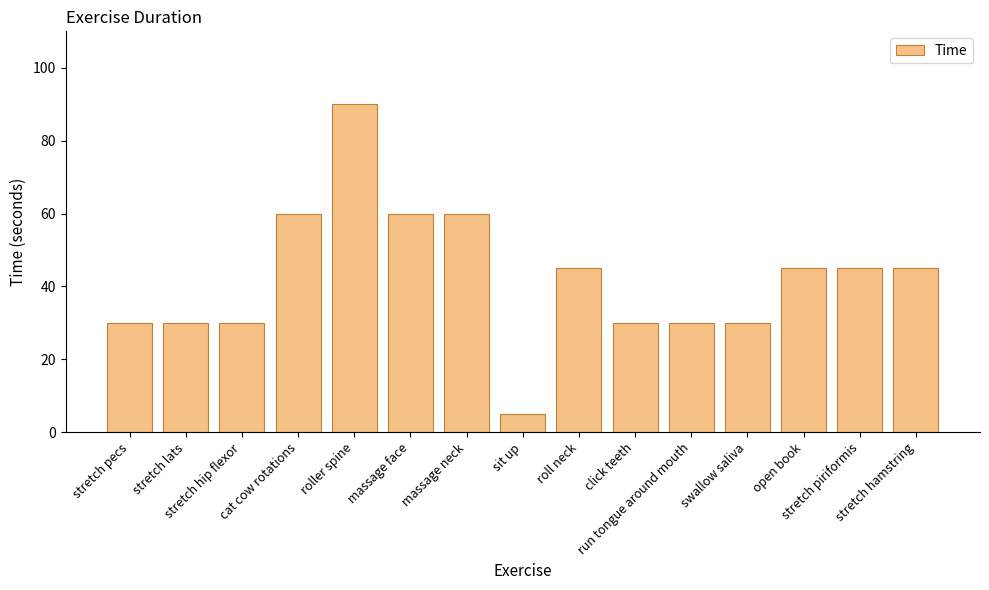

Reading left to right, list all the values displayed in this chart.

stretch pecs=30	stretch lats=30	stretch hip flexor=30	cat cow rotations=60	roller spine=90	massage face=60	massage neck=60	sit up=5	roll neck=45	click teeth=30	run tongue around mouth=30	swallow saliva=30	open book=45	stretch piriformis=45	stretch hamstring=45